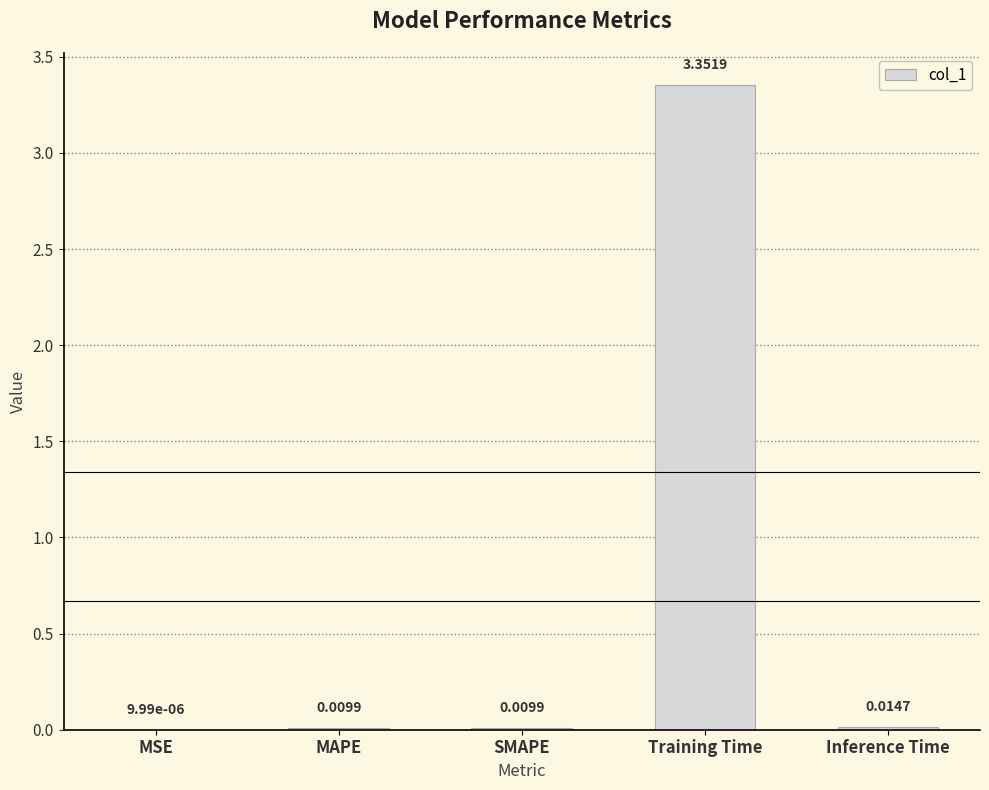

Count the number of data series in this chart.

1